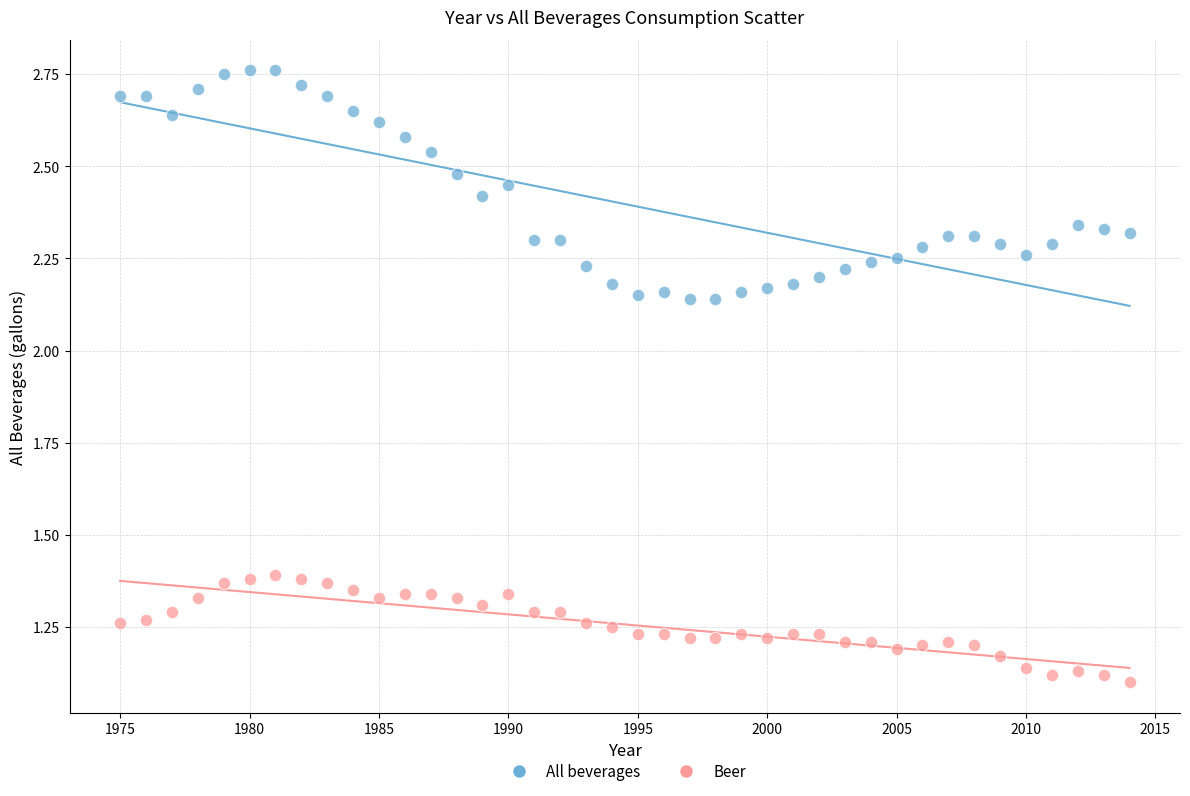

Which series has the largest Y range (max minus min)?

All beverages